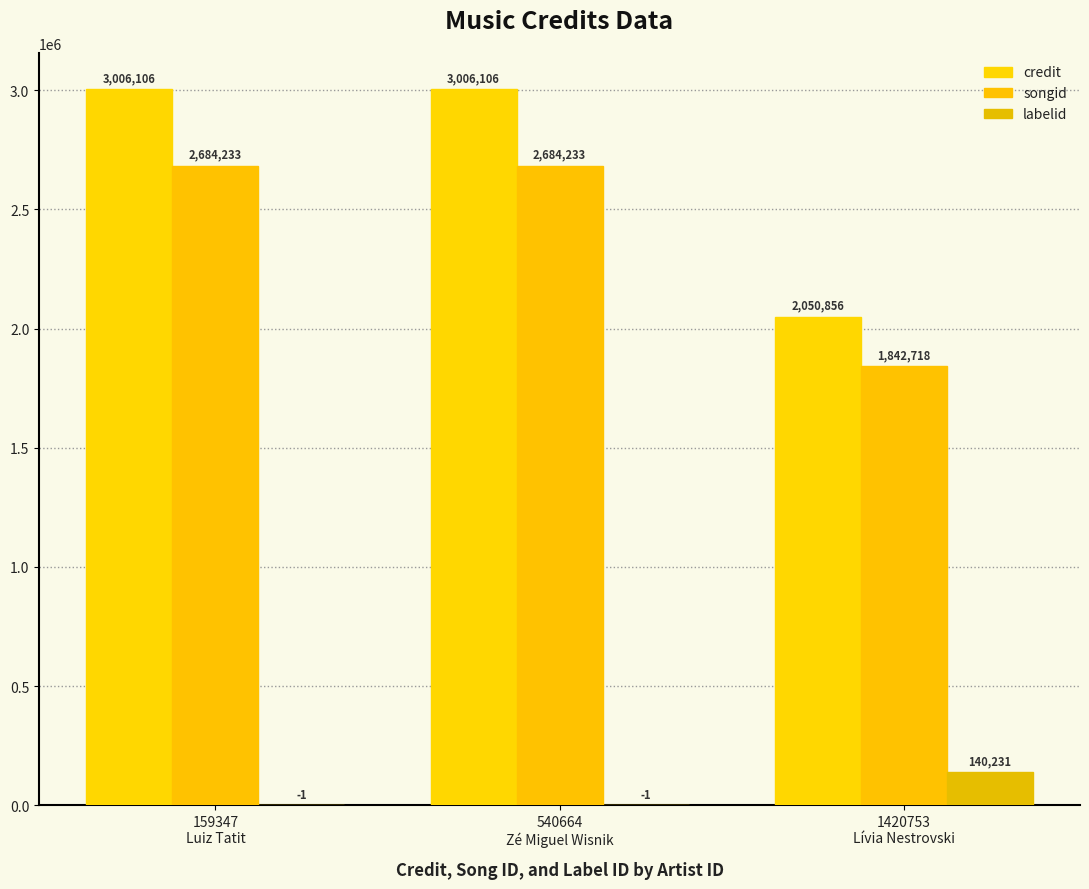

How many credit values are between 2050856 and 3006106?

3